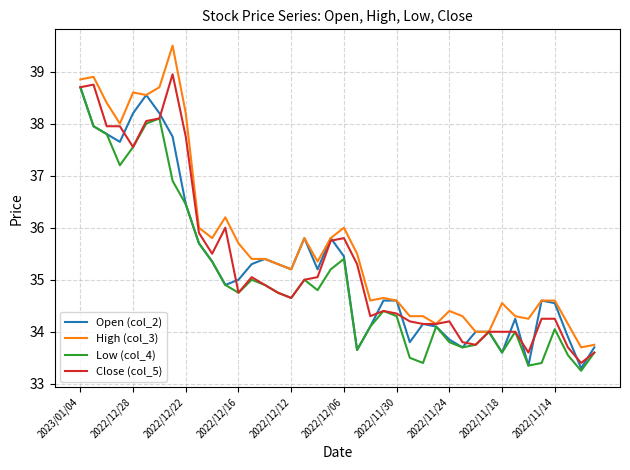

What is the greatest value displayed?

39.5